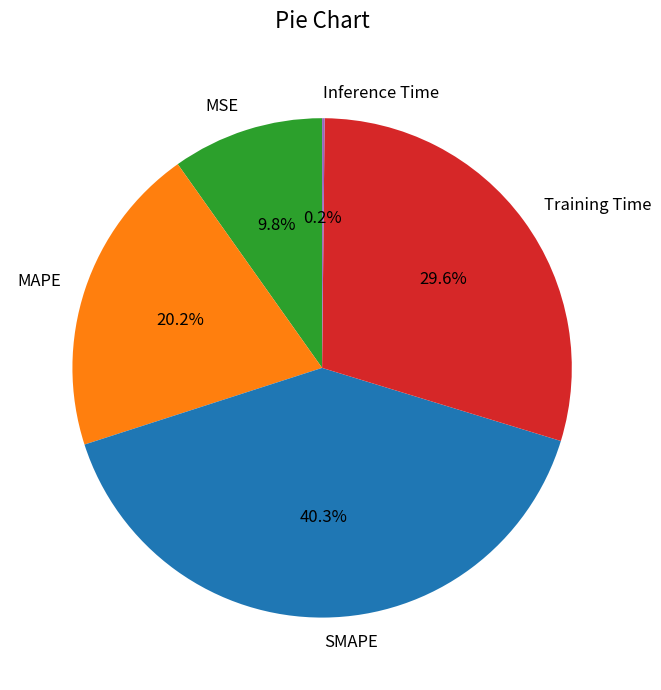

Does any single category account for the majority?

No